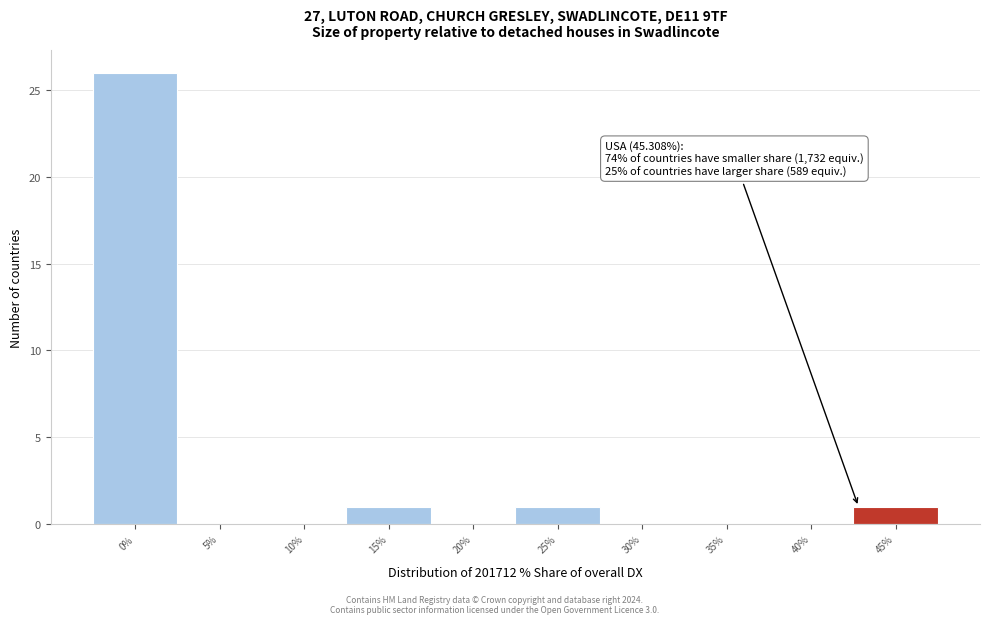

Reading left to right, extract all data points from this chart.

0%=26	5%=0	10%=0	15%=1	20%=0	25%=1	30%=0	35%=0	40%=0	45%=1